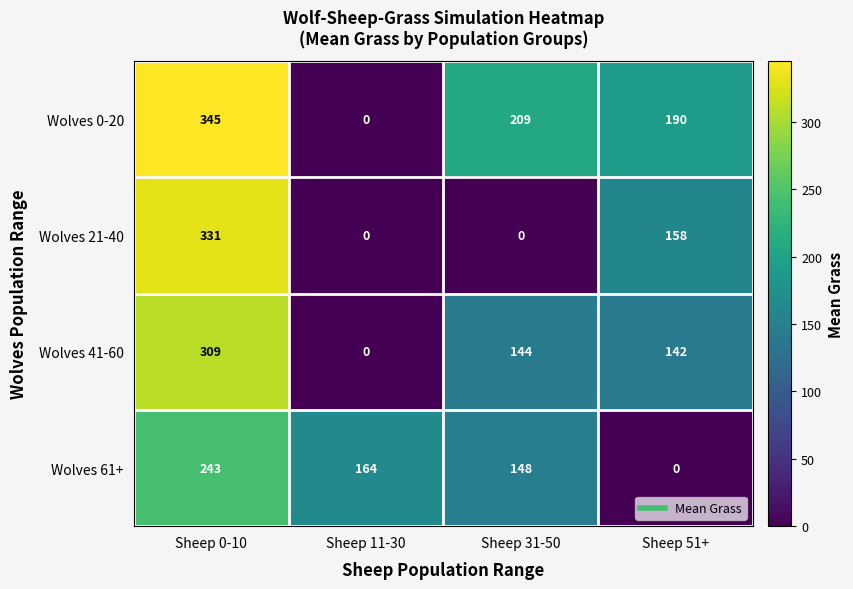

At which label is Wolves 41-60 closest to 154?

Sheep 31-50